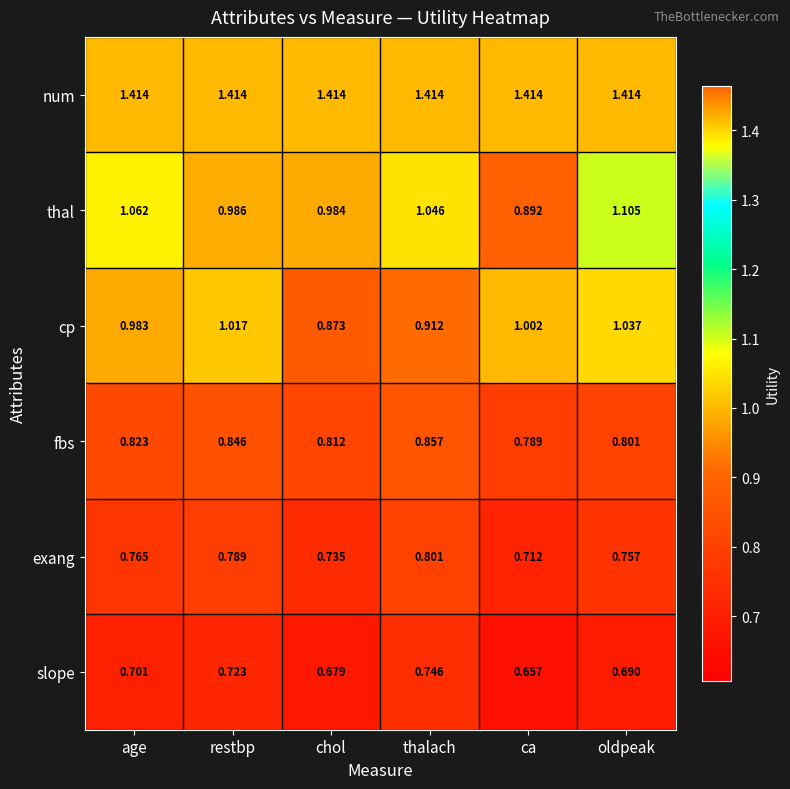

Where is slope nearest to the value 0?

ca